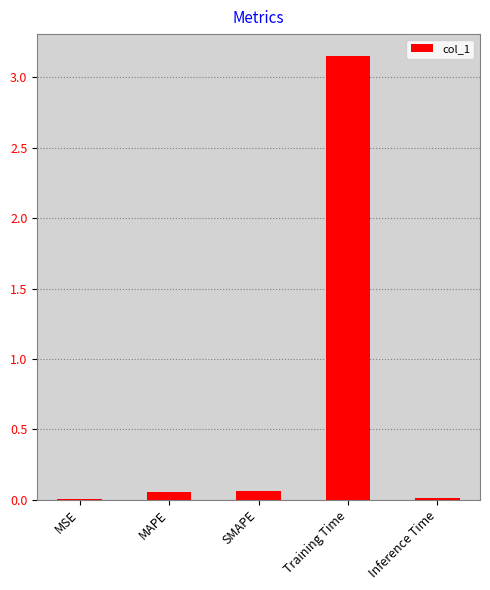

Which has a higher value, SMAPE or Training Time?

Training Time